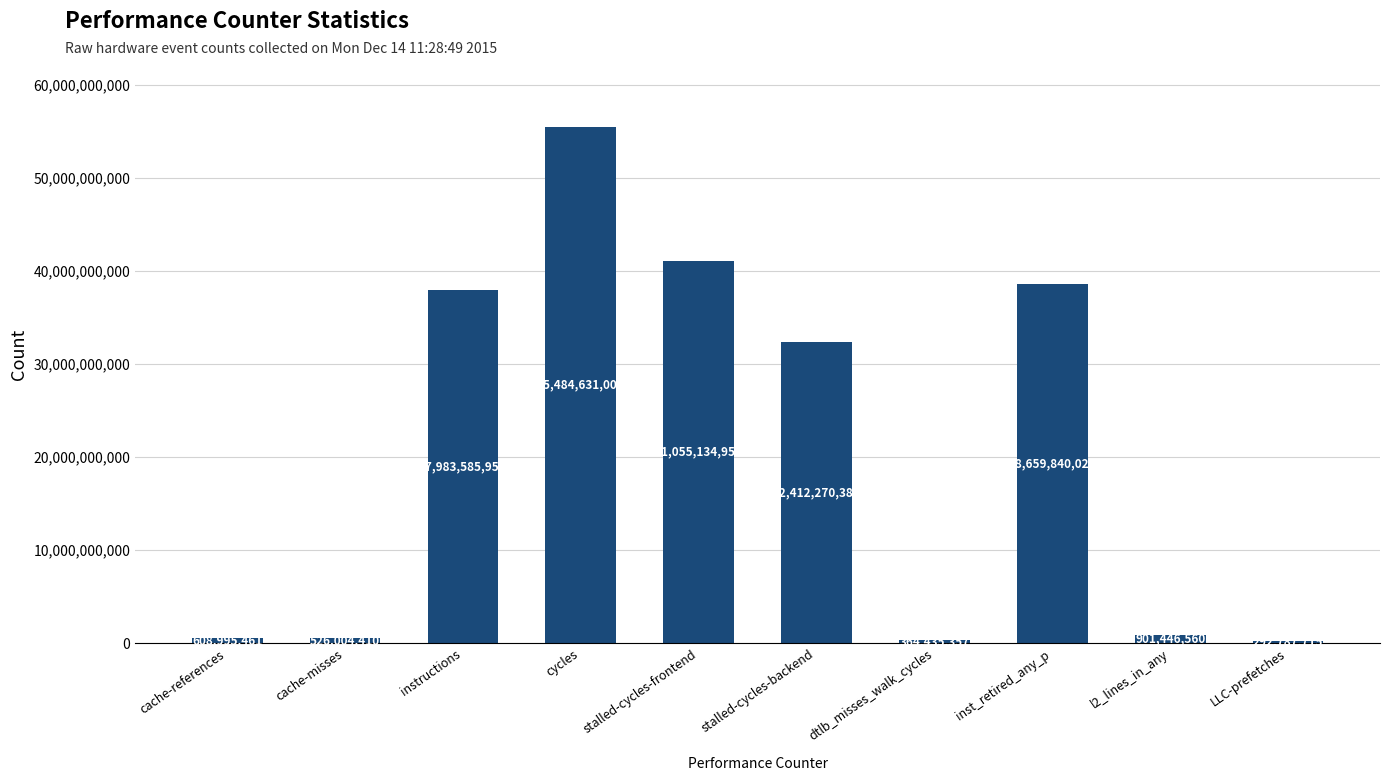

What is the difference between the values at l2_lines_in_any and stalled-cycles-frontend?

40153688392